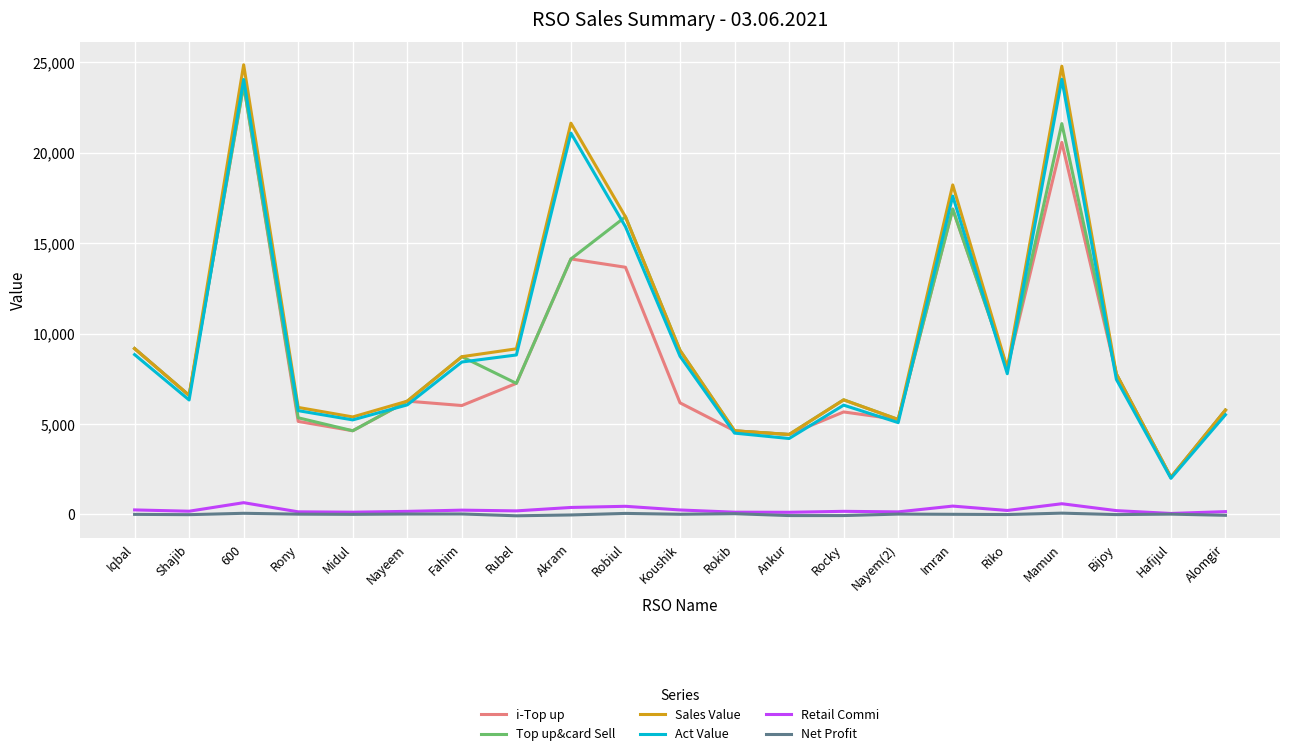

What are all the series names shown in the legend?

i-Top up, Top up&card Sell, Sales Value, Act Value, Retail Commi, Net Profit